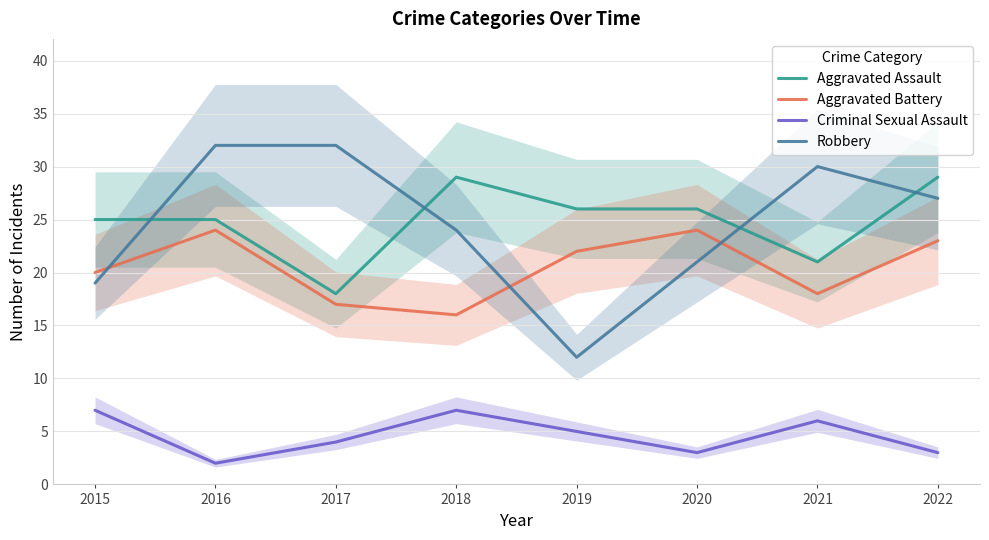

What is the total value across all series at 2021?

75